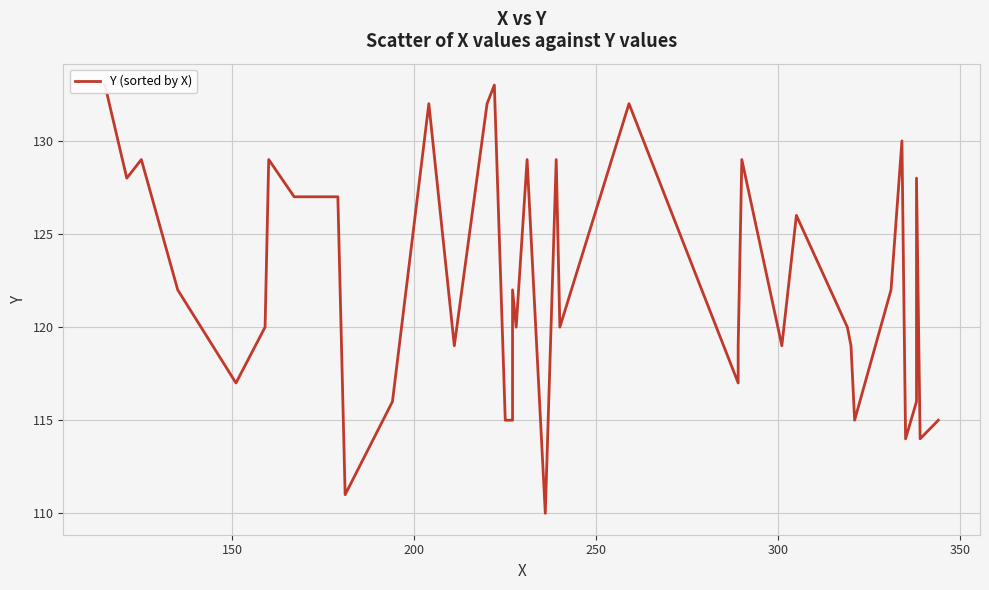

The chart shows a value of 60 at 8. True or false?

False